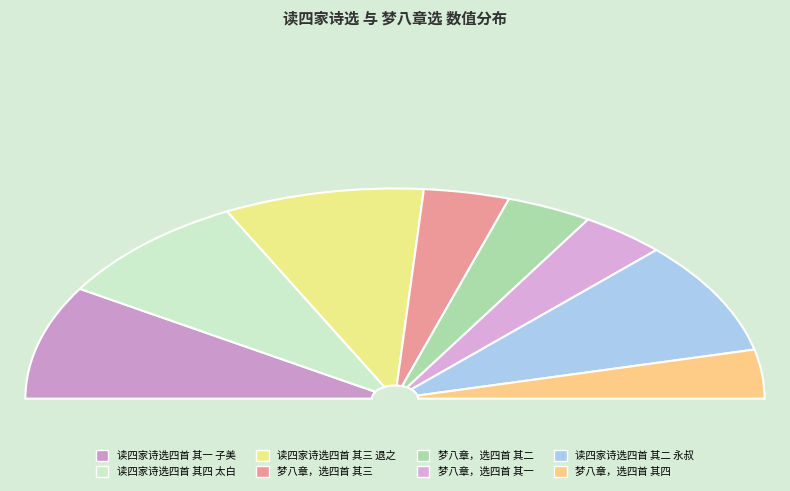

Does 读四家诗选四首 其一 子美 account for over 50% of the chart?

No